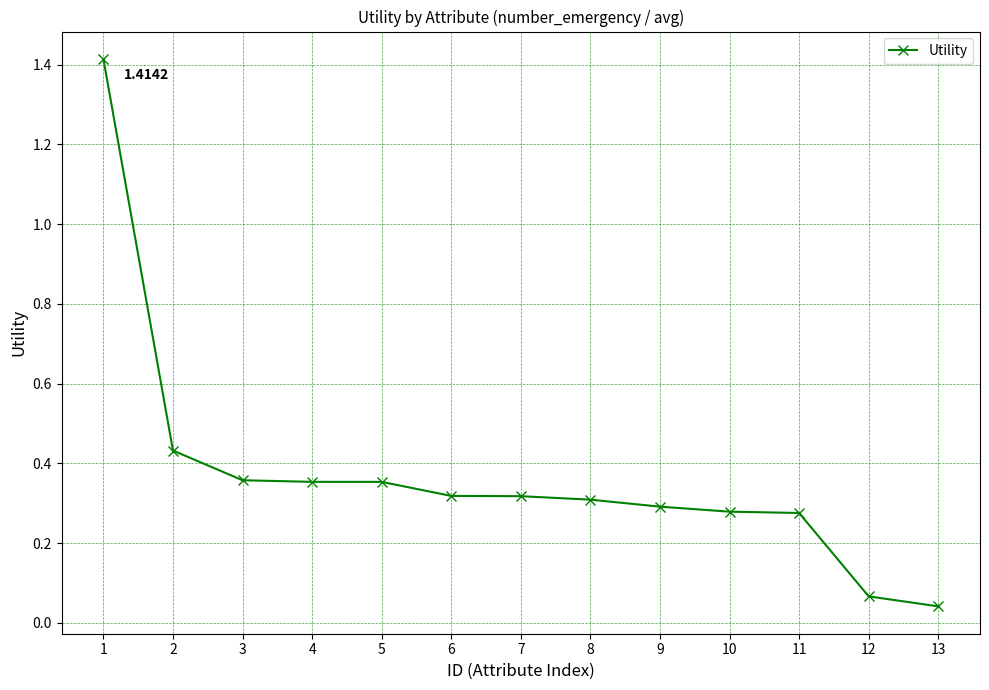

At which label is the value closest to 0?

13